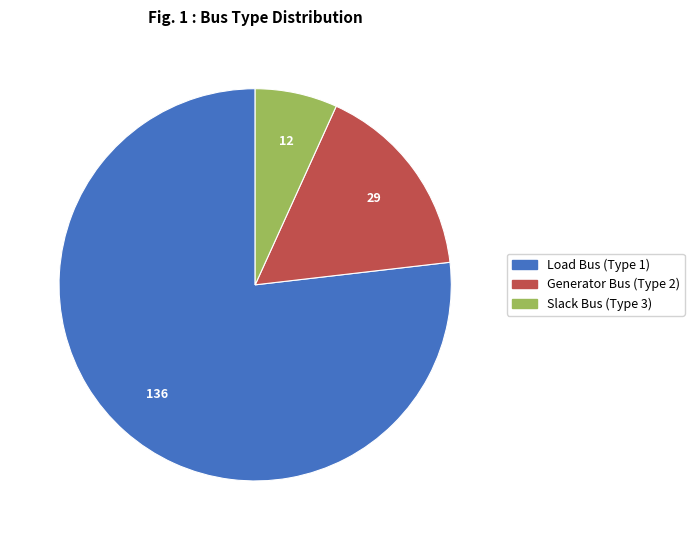

Does any single category account for the majority?

Yes